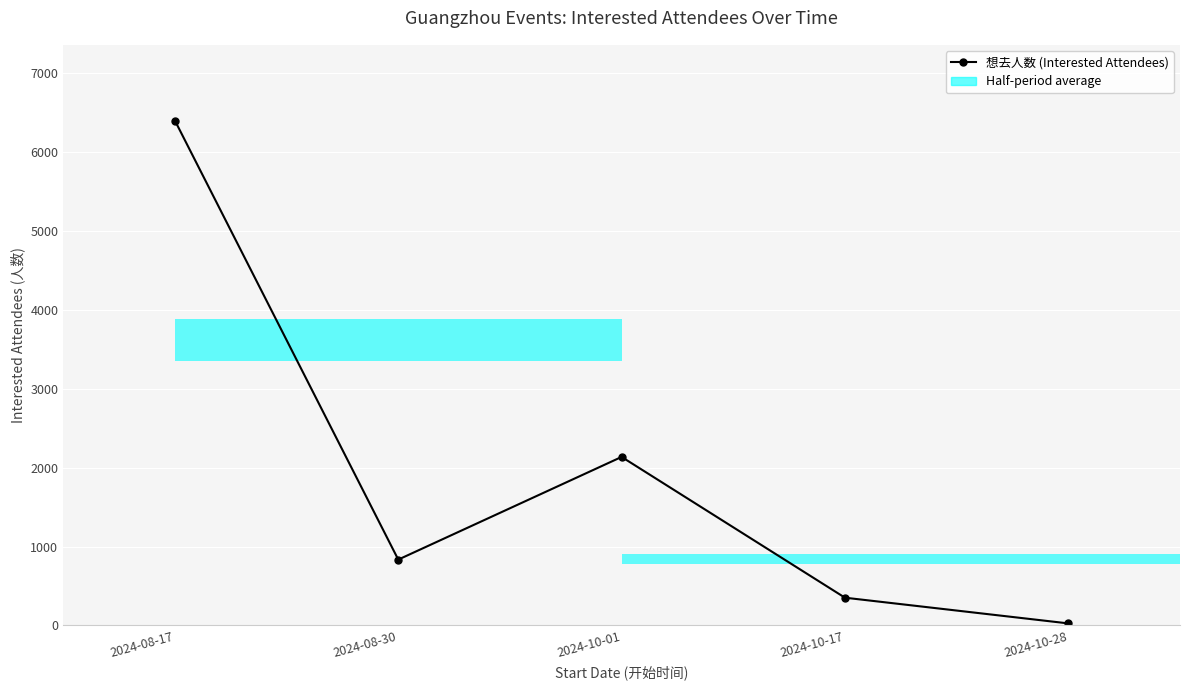

What is the minimum value shown in the chart?

26